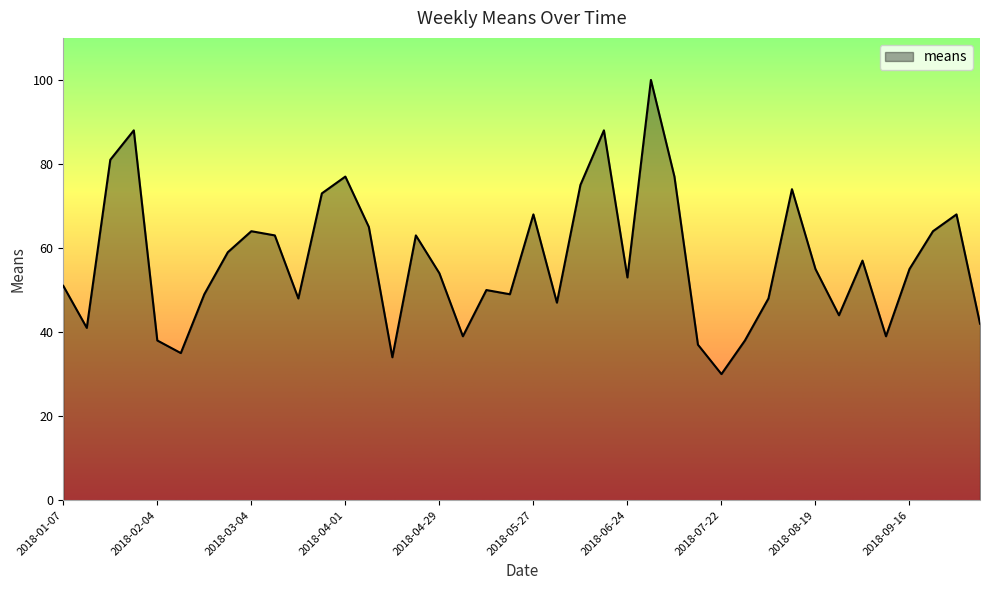

What is the difference between the maximum and minimum values?

70